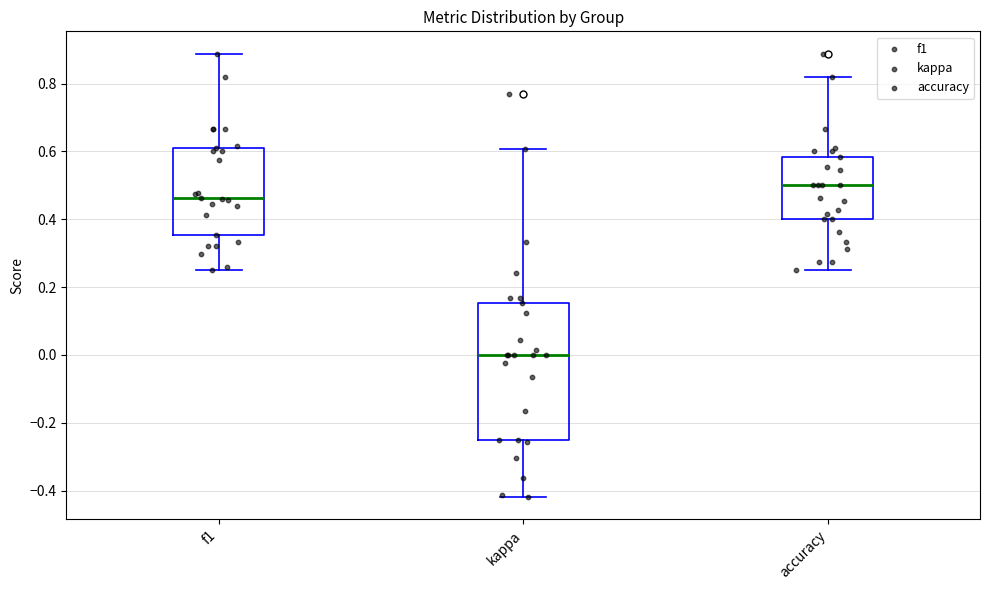

Reading left to right, read every box against the y-axis: the position of its median line, the range the box covers, and the ends of its whiskers. The values are not printed on the chart, so give them approximately, as read against the axis.

f1: median 0.46, box 0.36 to 0.62, whiskers 0.26 to 0.88
kappa: median 0.00, box -0.24 to 0.16, whiskers -0.42 to 0.60
accuracy: median 0.50, box 0.40 to 0.58, whiskers 0.26 to 0.82